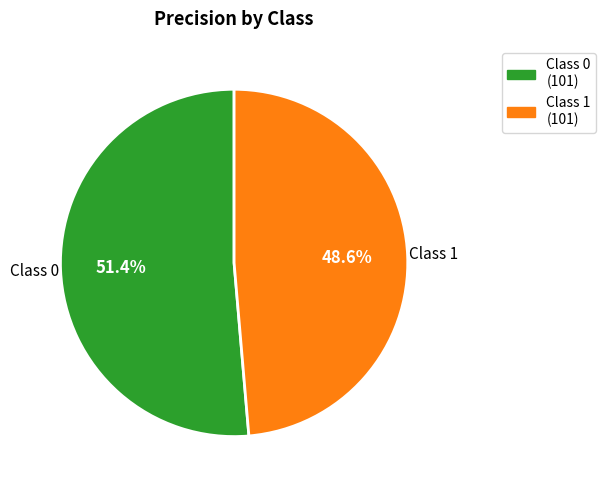

Is the sum of Class 1 (101) and Class 0 (101) greater than half?

Yes